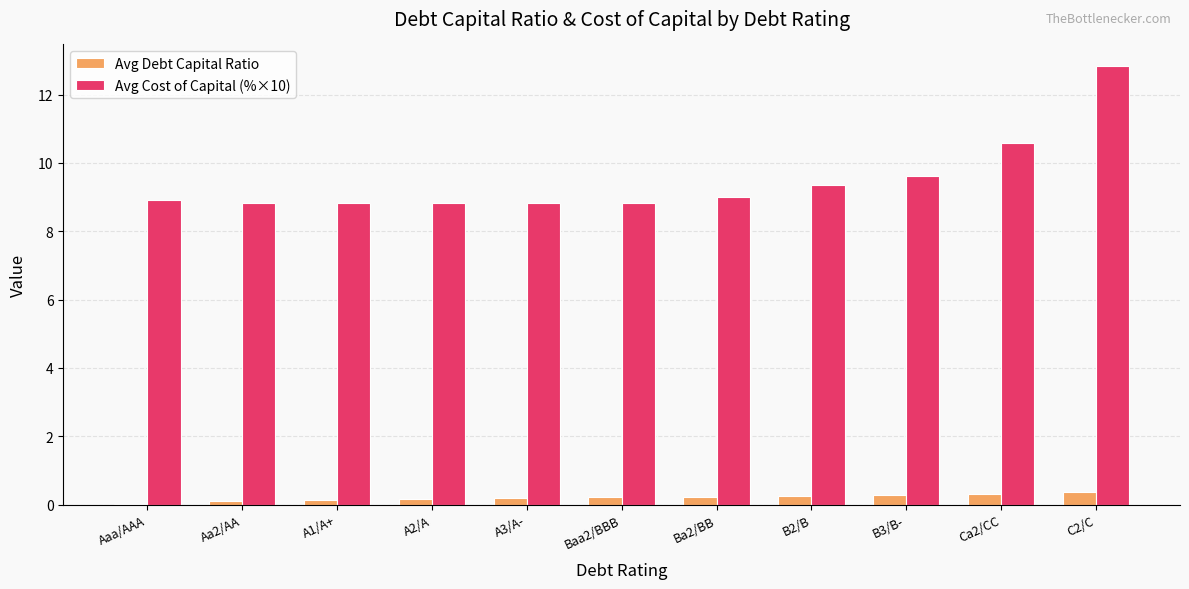

What is the greatest value displayed?

12.8